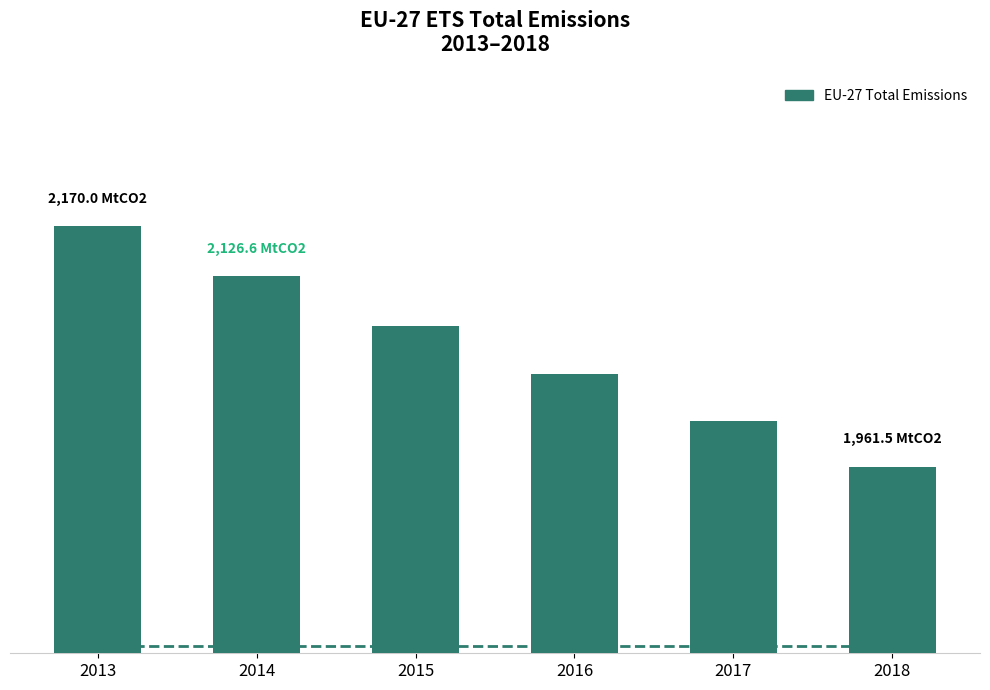

What is the ratio of the value at 2013 to the value at 2015?

1.0